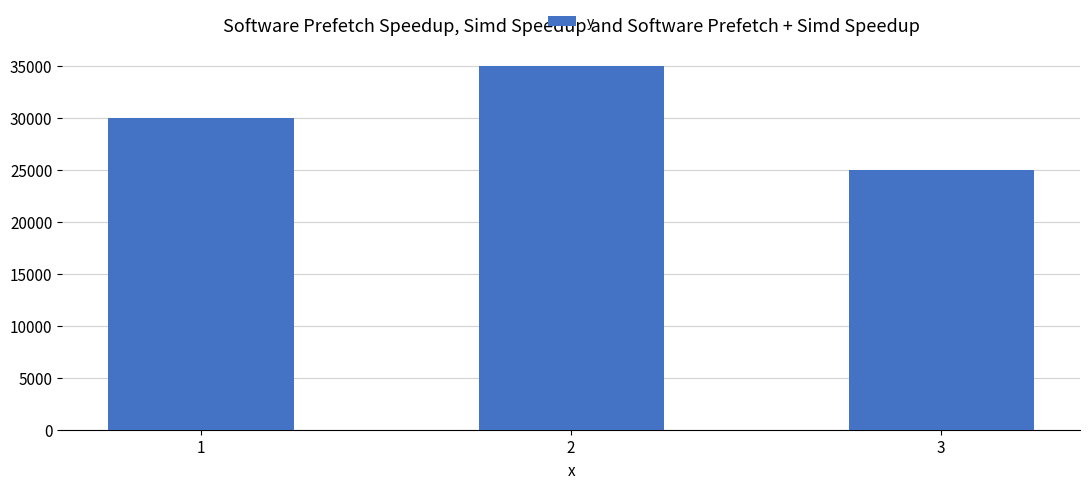

Rank the categories by value from lowest to highest.

3, 1, 2